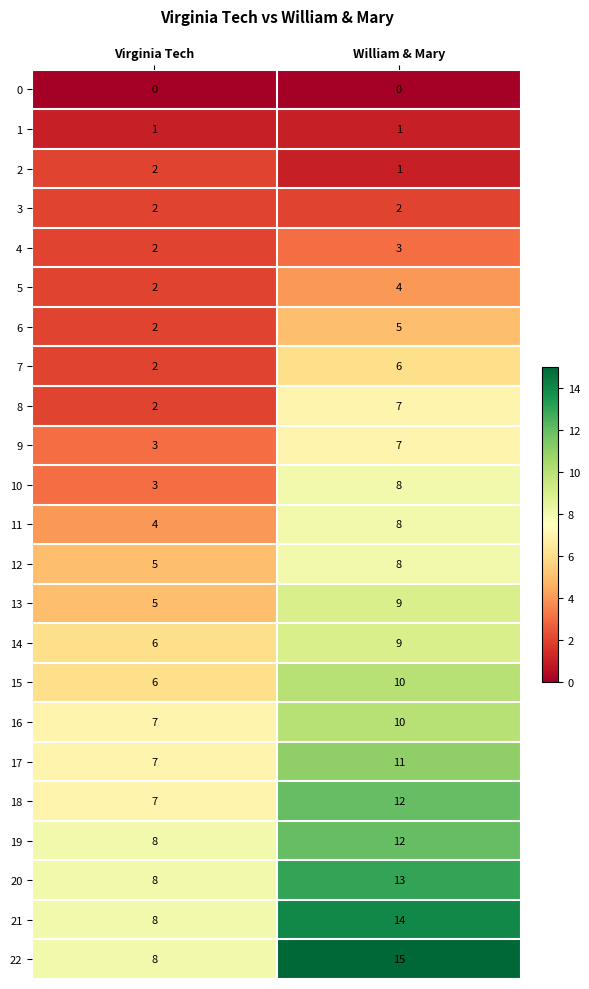

Between Virginia Tech and William & Mary, which series saw the biggest shift?

22